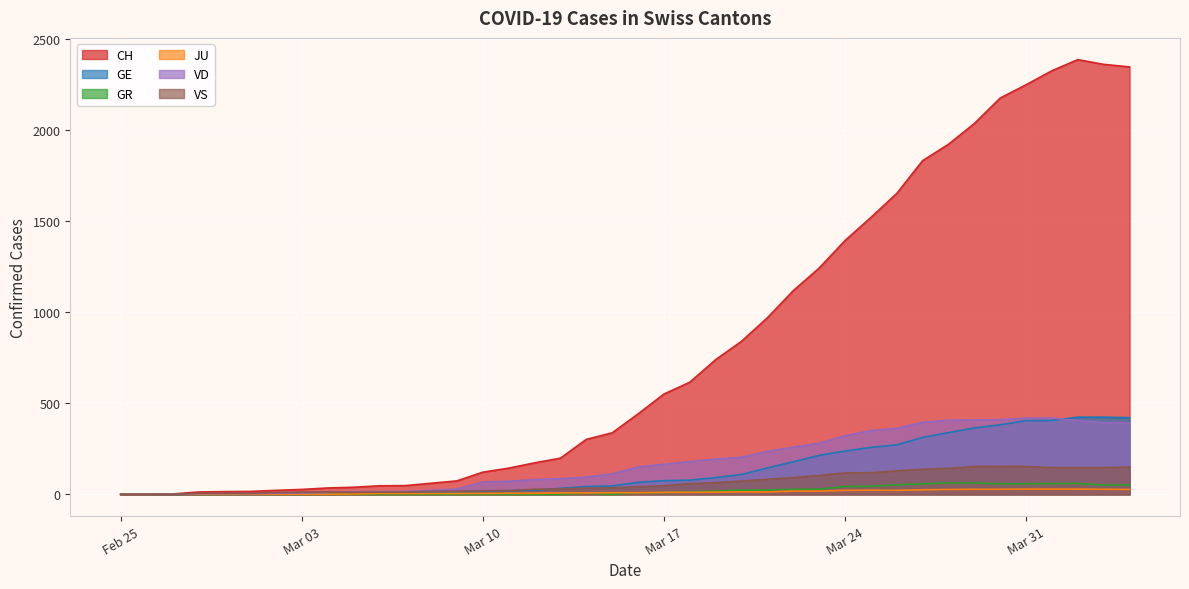

In GR, how many points are lower than both neighbors (excluding endpoints)?

2